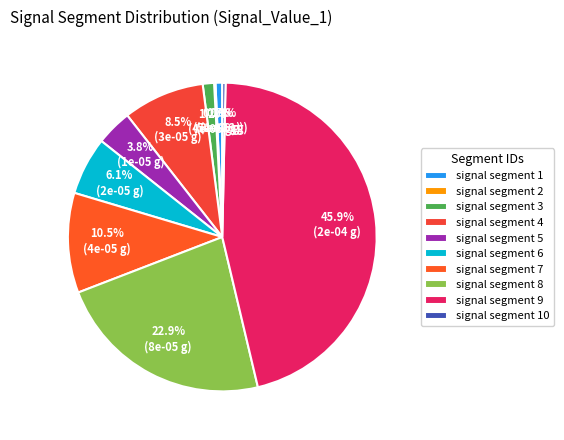

Does any single category account for the majority?

No